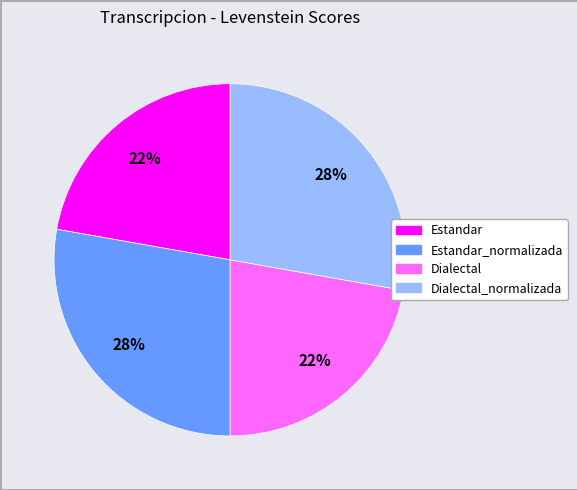

Does any single category account for the majority?

No